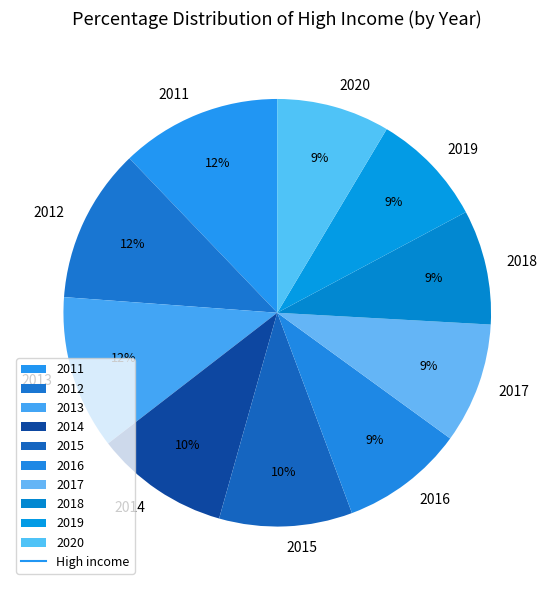

To the nearest percent, what portion does 2017 represent?

9%